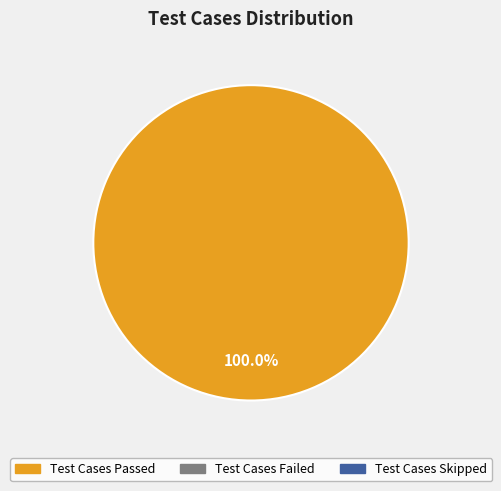

Is there a majority slice in this chart?

Yes